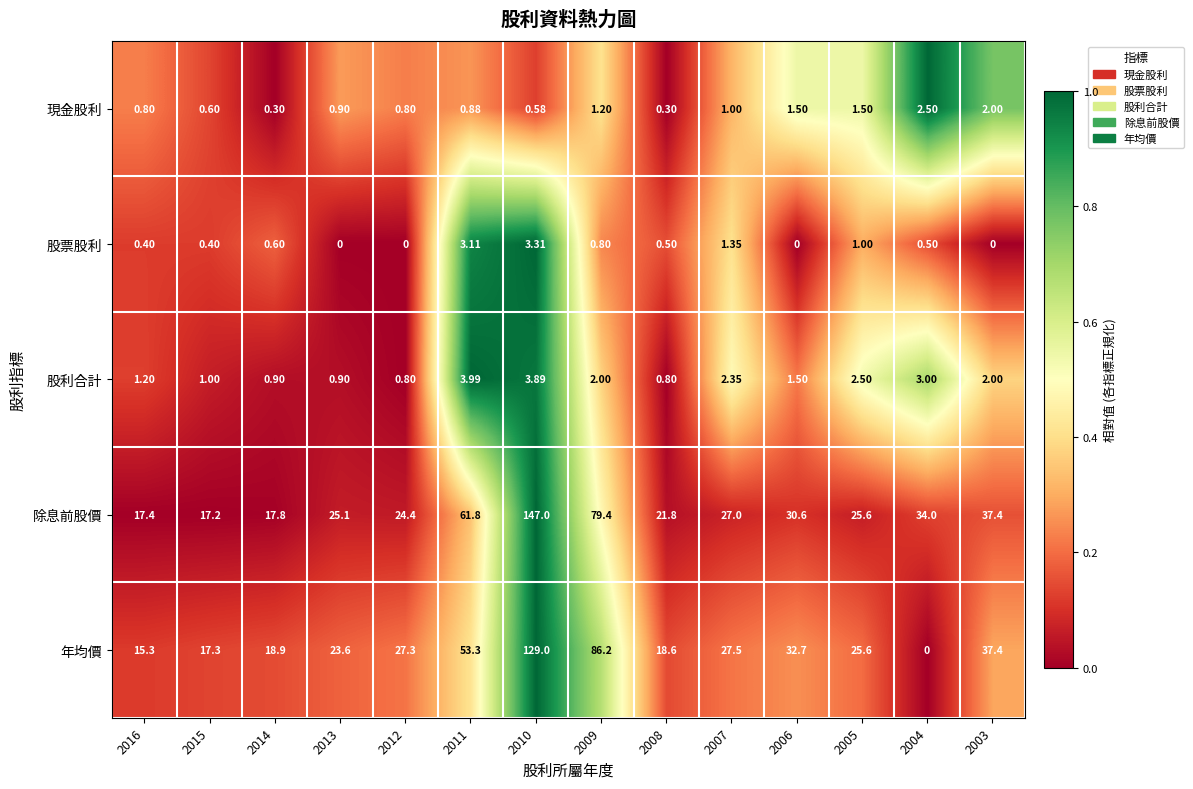

Which series changed the most between 2009 and 2004?

年均價